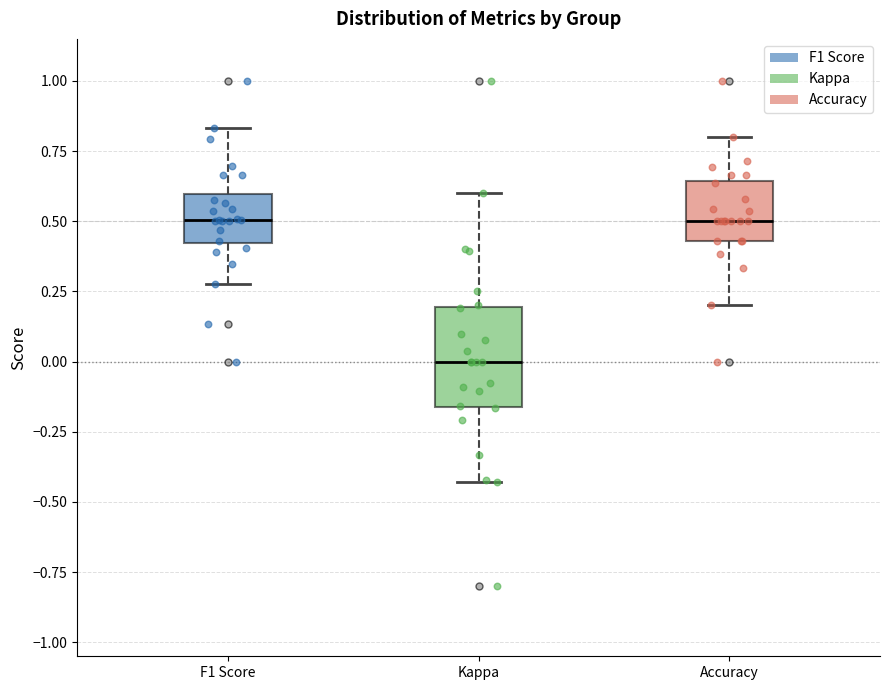

Reading left to right, read every box against the y-axis: the position of its median line, the range the box covers, and the ends of its whiskers. The values are not printed on the chart, so give them approximately, as read against the axis.

F1 Score: median 0.50, box 0.40 to 0.60, whiskers 0.30 to 0.85
Kappa: median 0.00, box -0.15 to 0.20, whiskers -0.45 to 0.60
Accuracy: median 0.50, box 0.45 to 0.65, whiskers 0.20 to 0.80